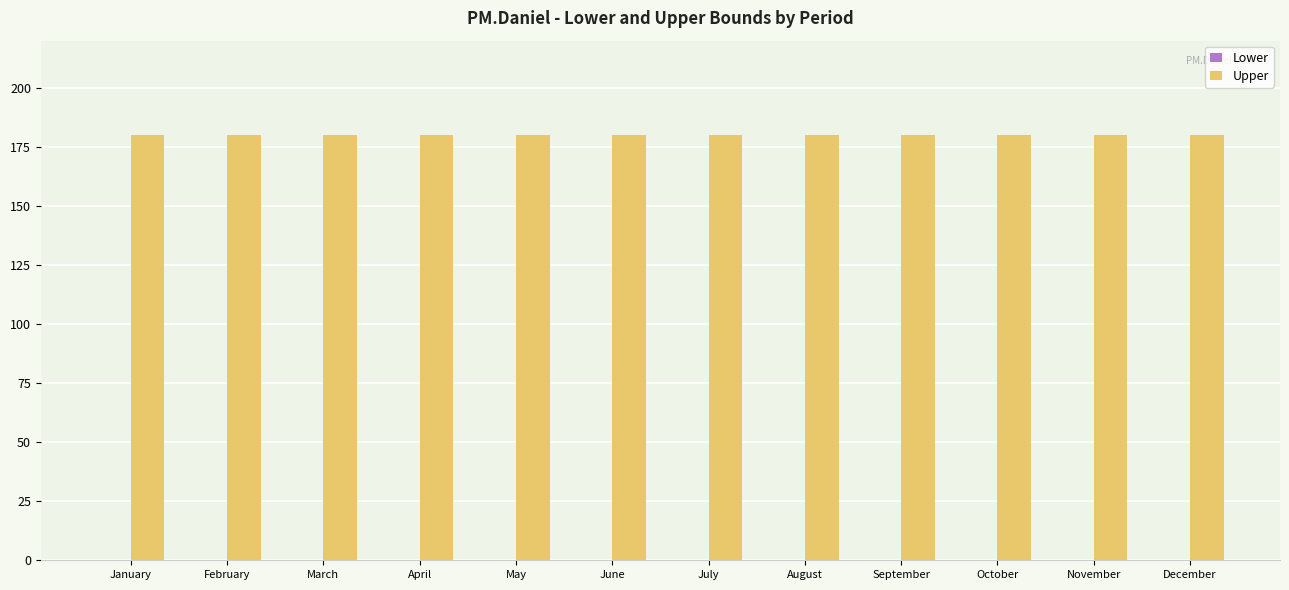

What is the minimum value for Upper?

180